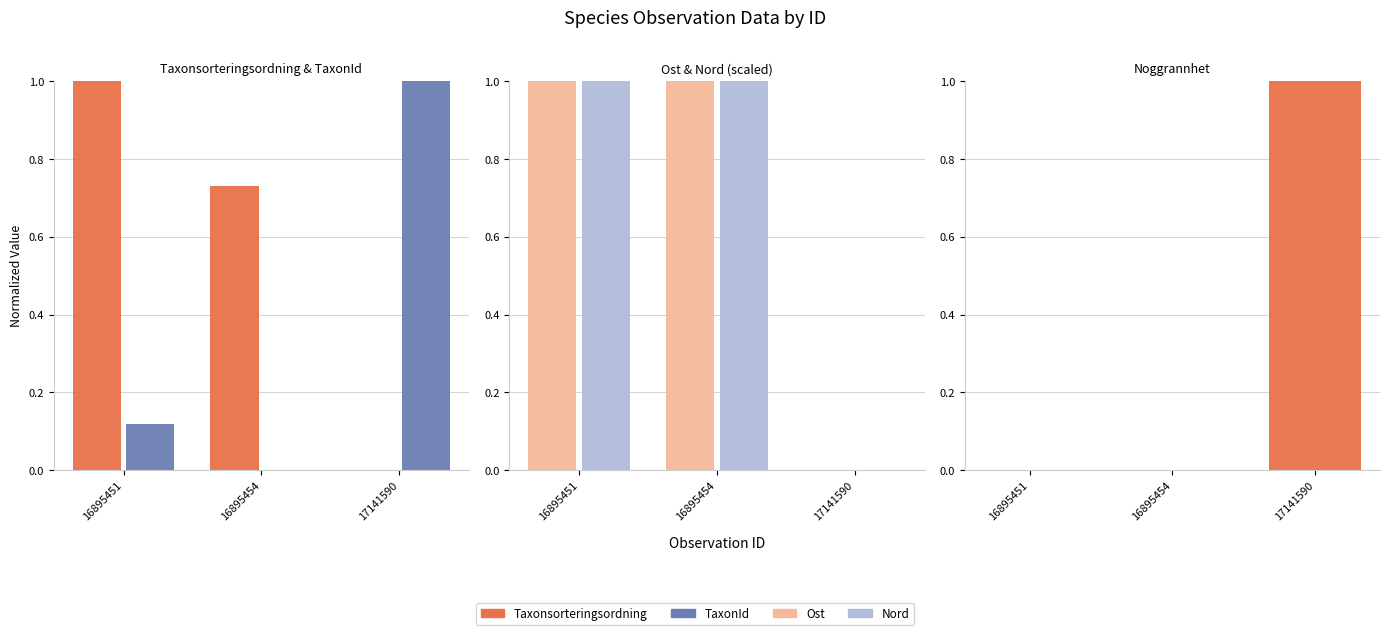

The TaxonId series shows 1.0 at 17141590. True or false?

True